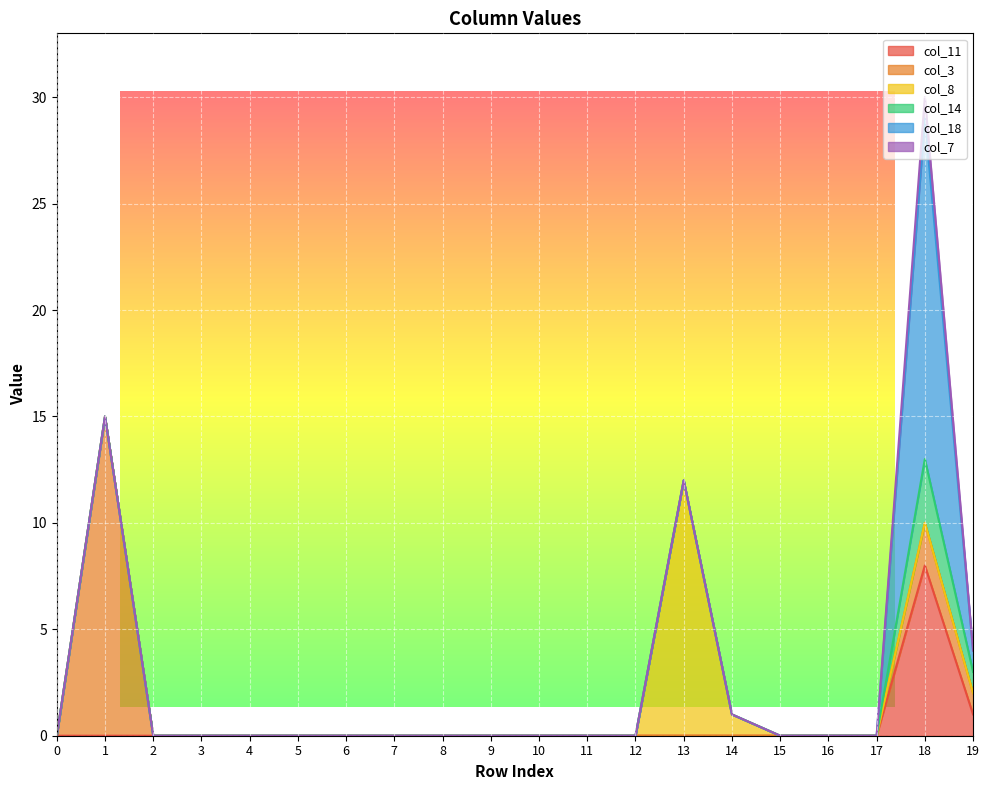

True or false: col_3 has more than 2 interior local peaks.

False